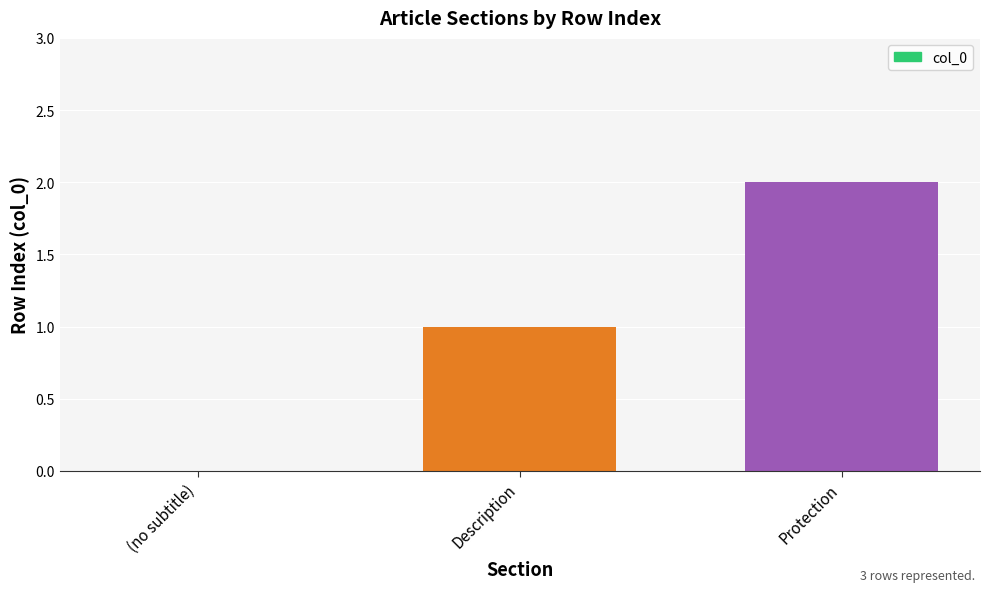

The value at Protection is 3. True or false?

False